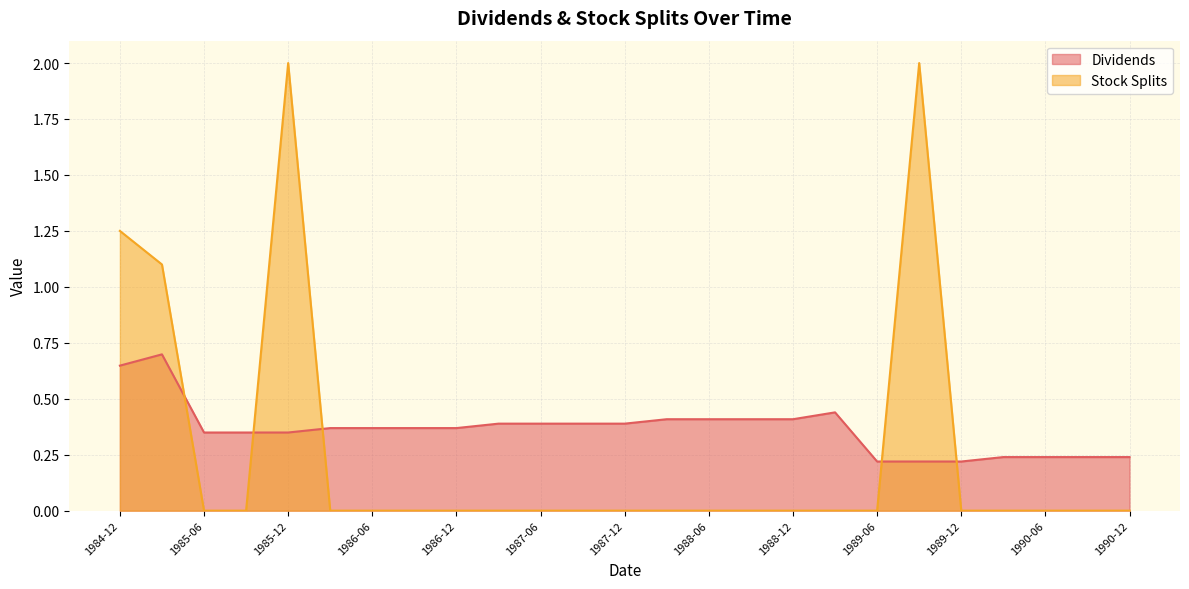

Count the number of data series in this chart.

2